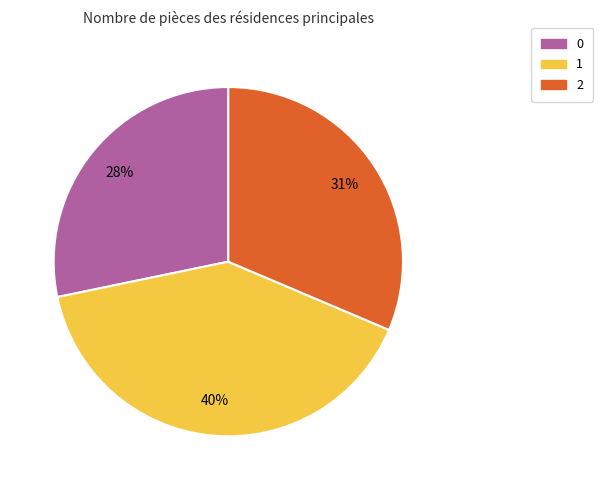

Count the number of slices in the pie.

3